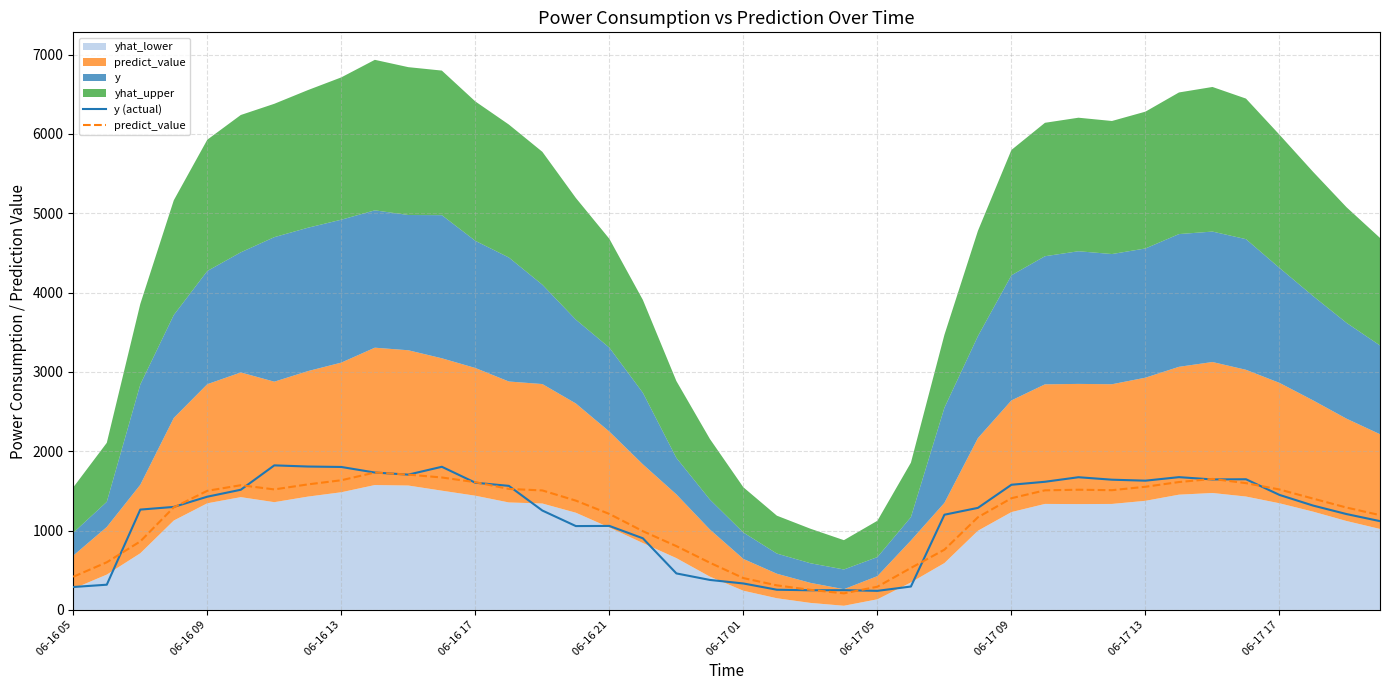

How many interior local valleys does the y (actual) series have?

6